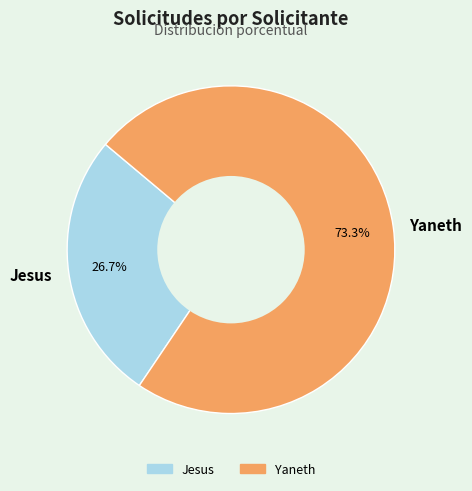

Do Jesus and Yaneth together represent more than half of the pie?

Yes